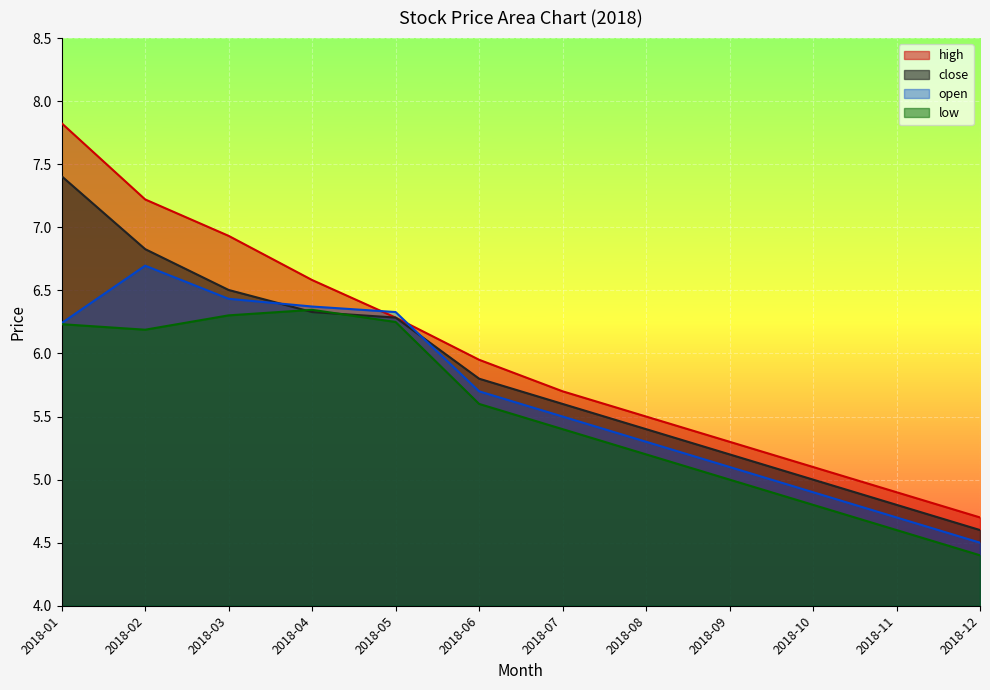

Is it true that close equals 4.6 at 2018-12?

True